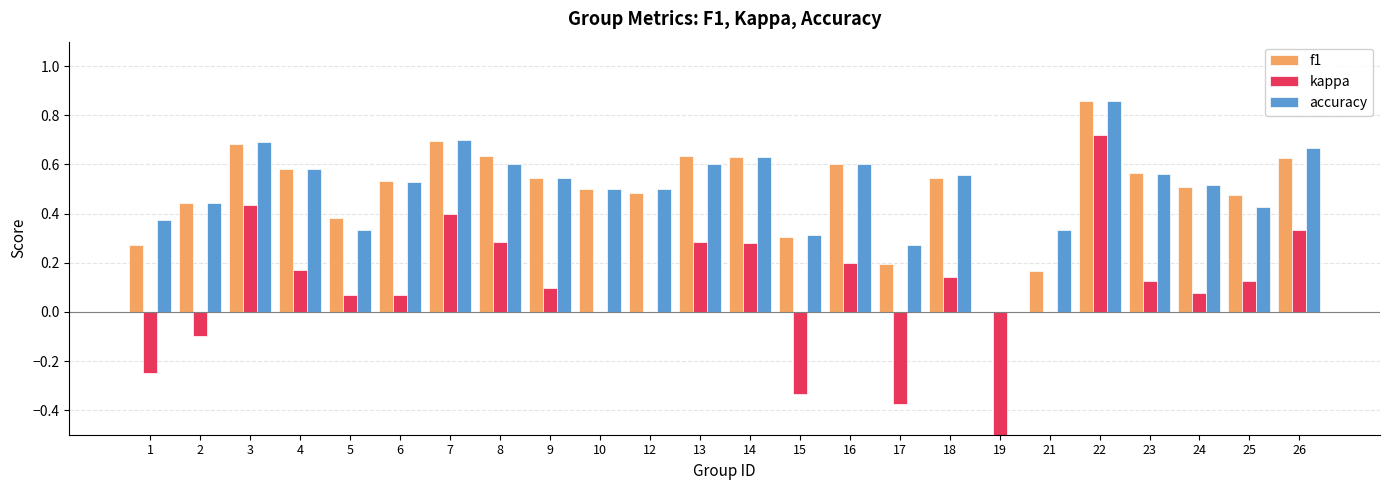

The f1 series shows 0.2 at 17. True or false?

True